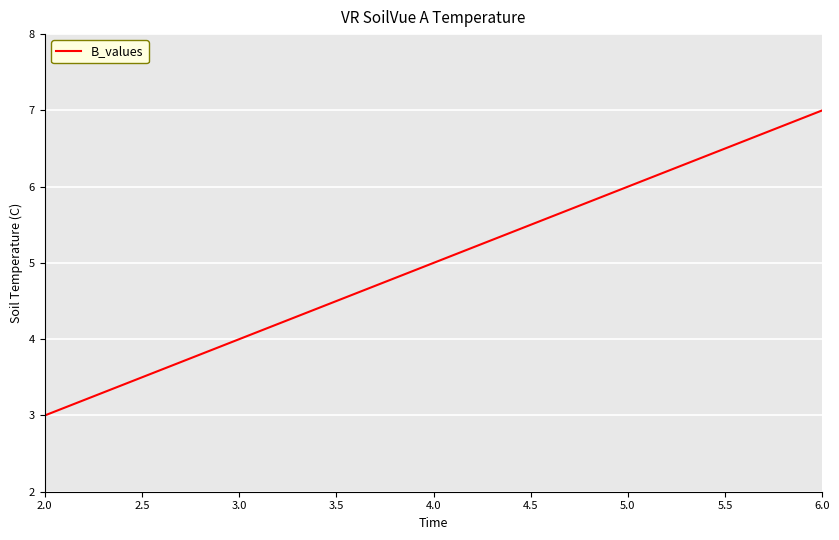

Count the number of categories in the chart.

5